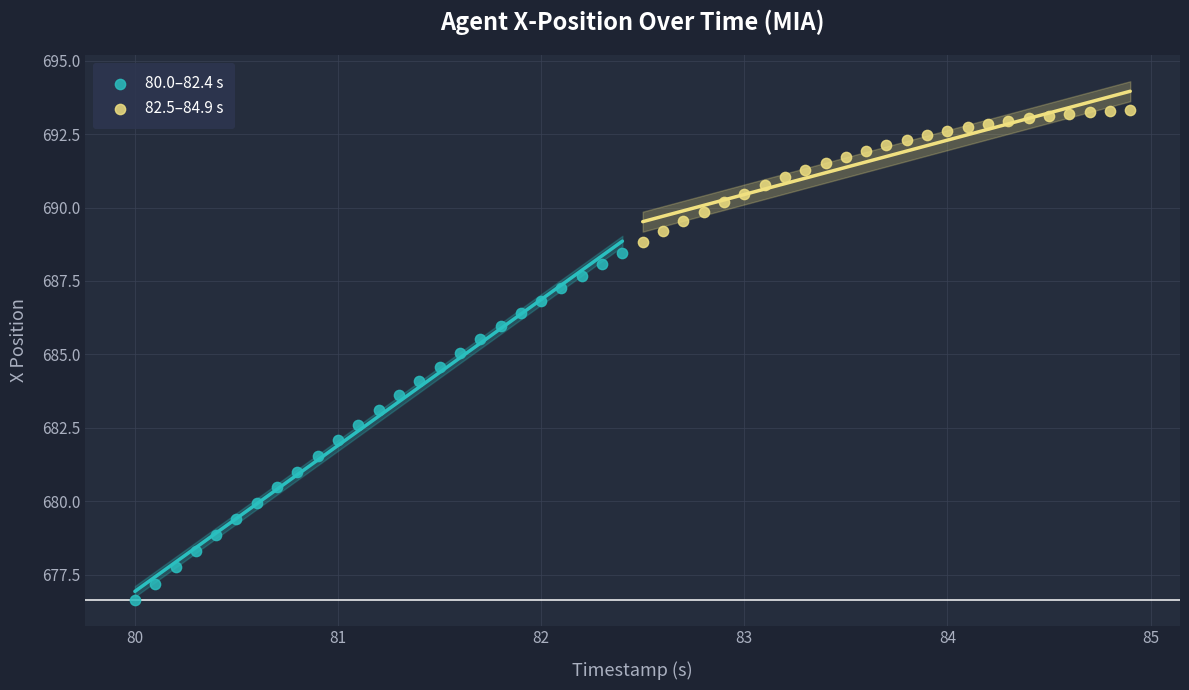

Which series contains the highest Y value?

82.5–84.9 s